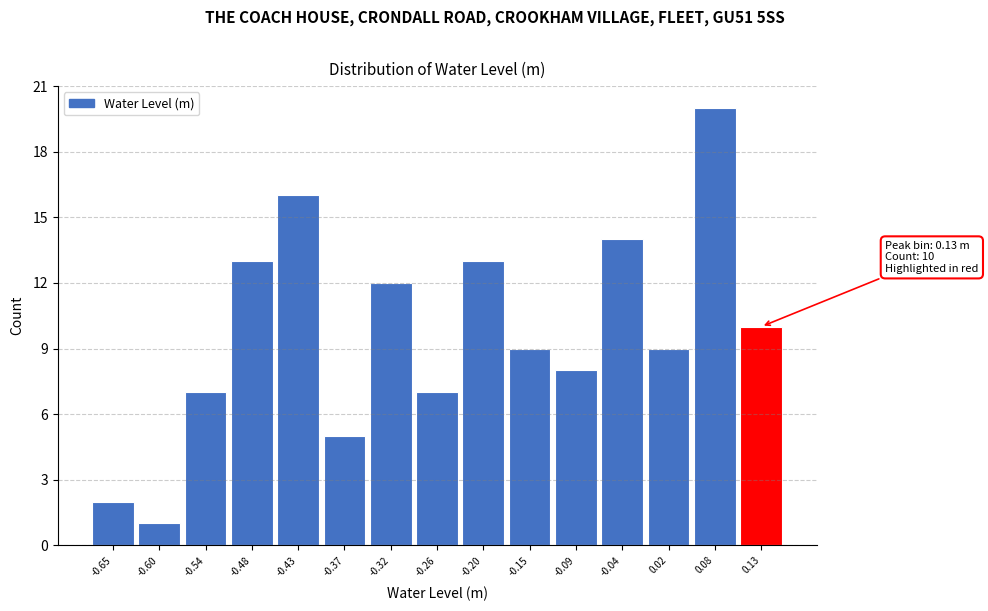

Over which range of the x-axis is the bar tallest?

0.05 to 0.10